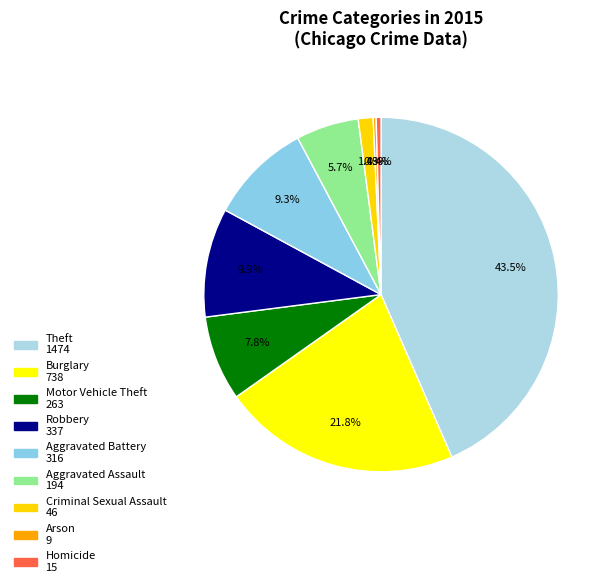

The Homicide slice represents 1% of the pie. True or false?

False